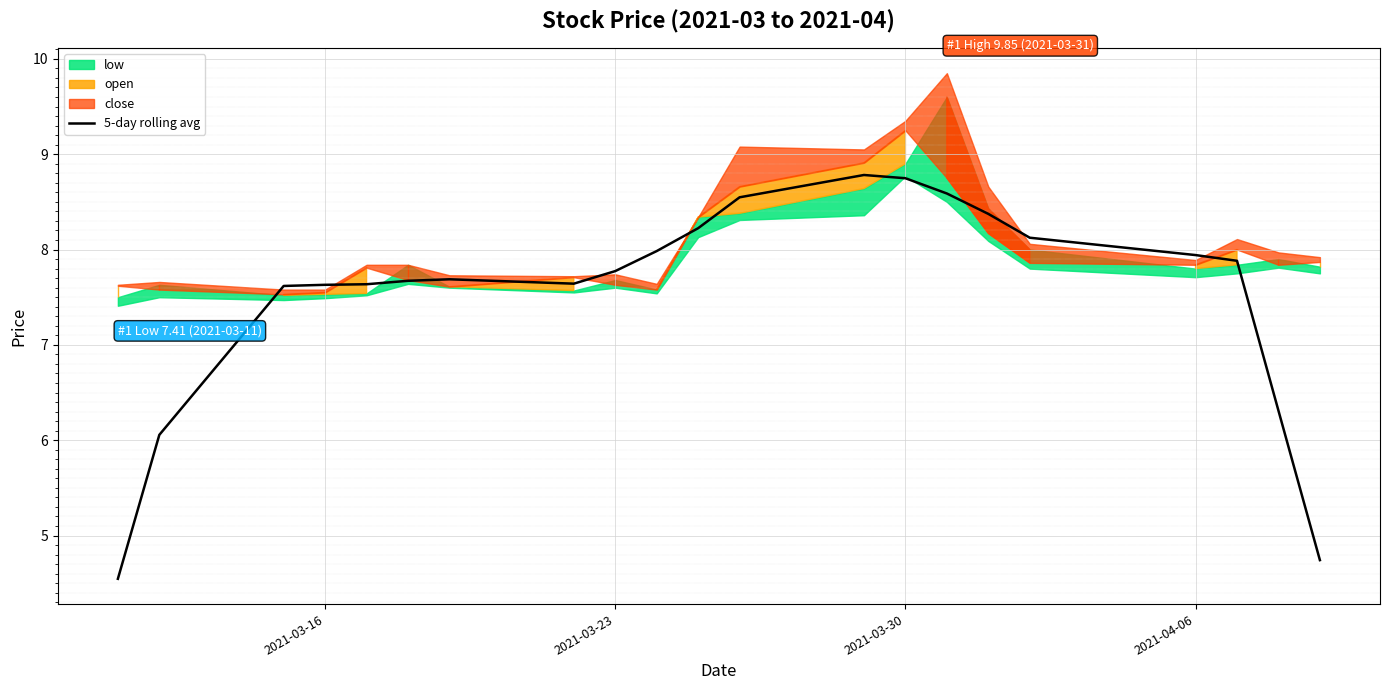

The 5-day rolling avg series shows 11.8 at 2021-03-30. True or false?

False